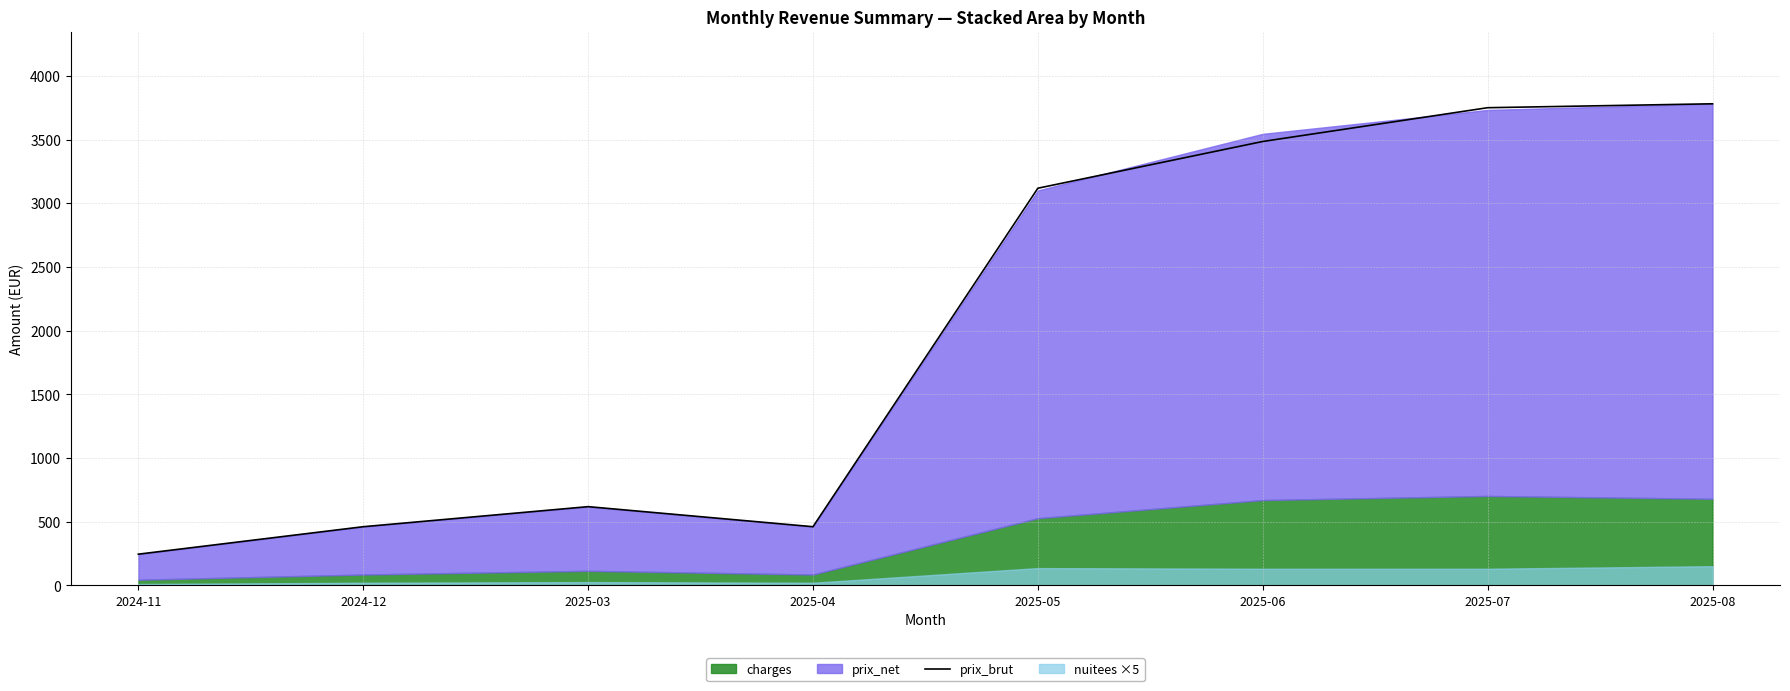

What is the difference between the maximum and minimum values?

3536.2